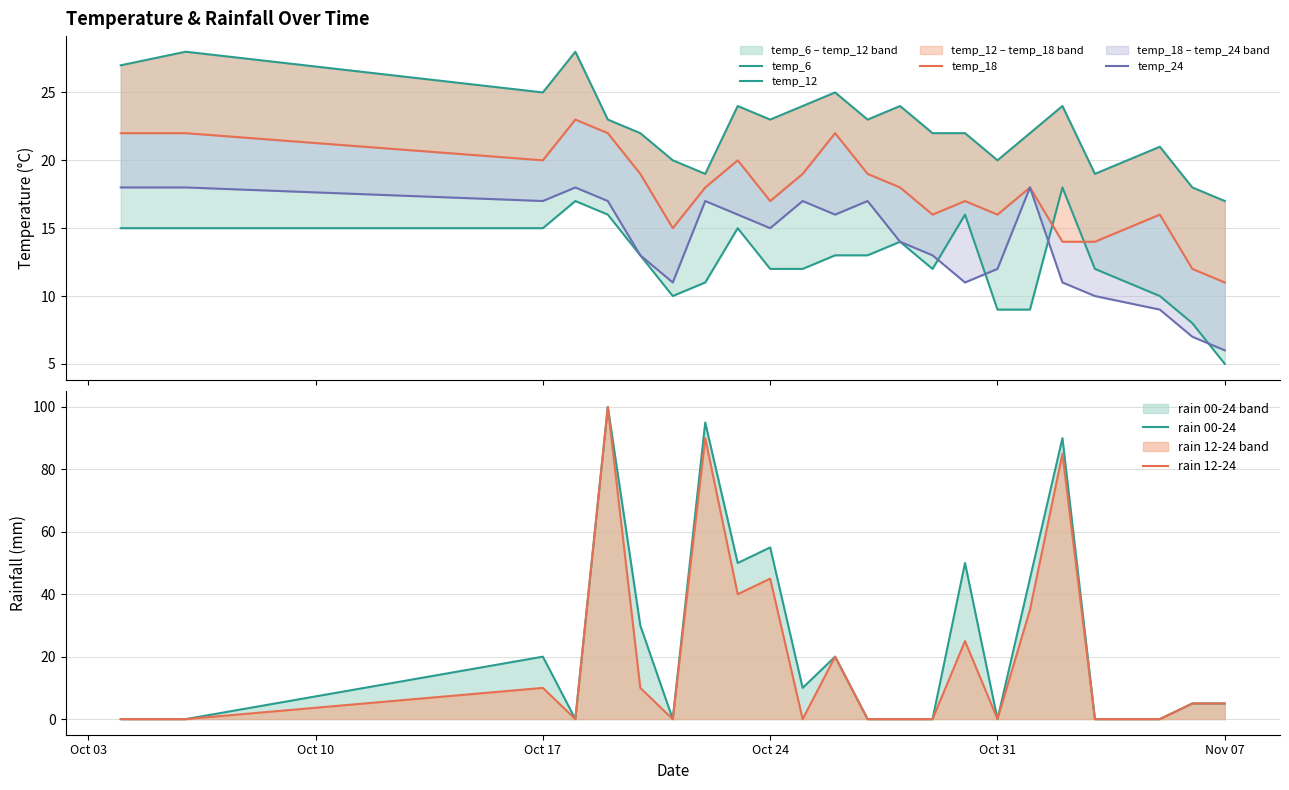

Which series has the widest spread of values?

rain_00-24 (line)